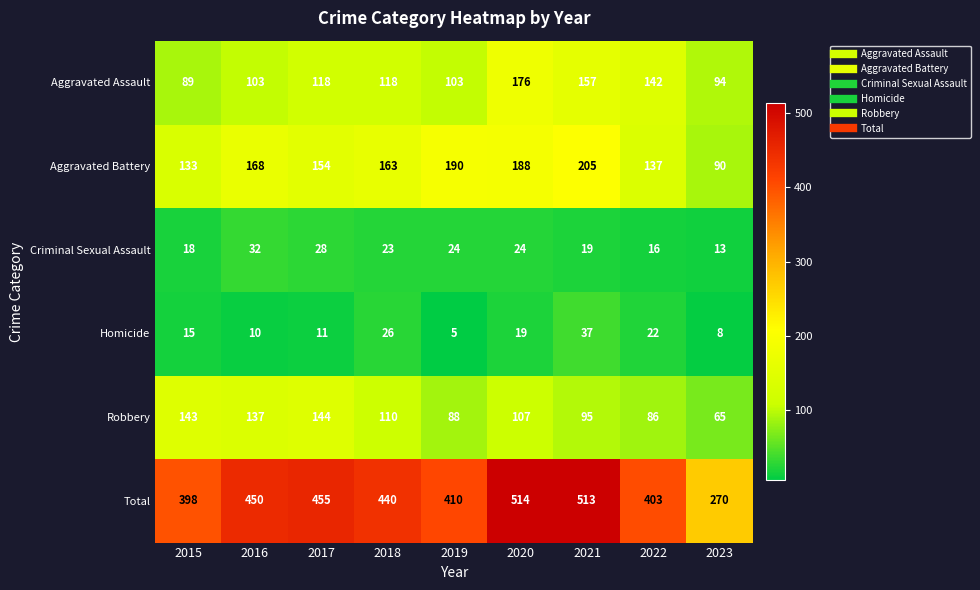

Where is Aggravated Assault nearest to the value 132?

2022